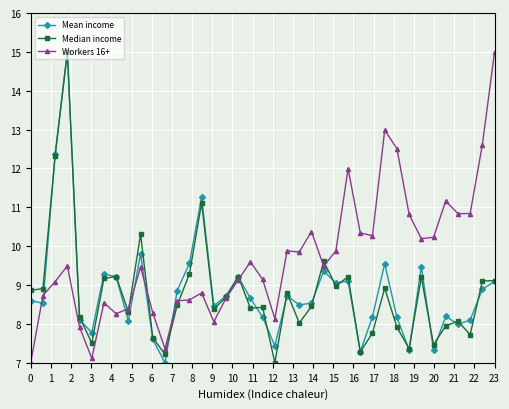

What is the greatest value displayed?

15.0